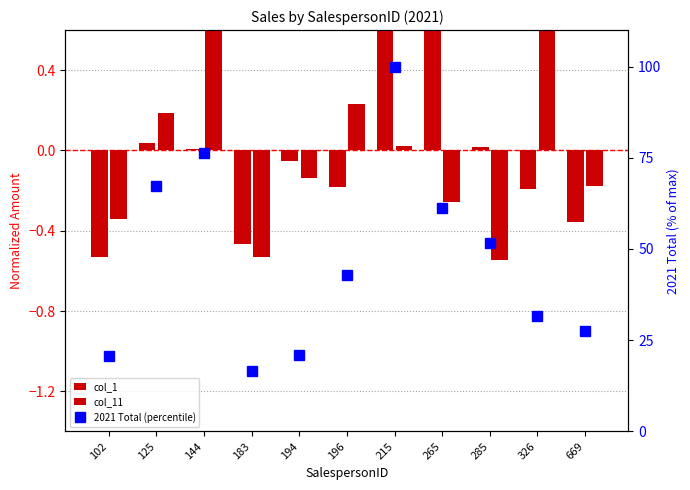

Rank the series at 196 from highest to lowest value.

2021 Total (percentile), col_11, col_1